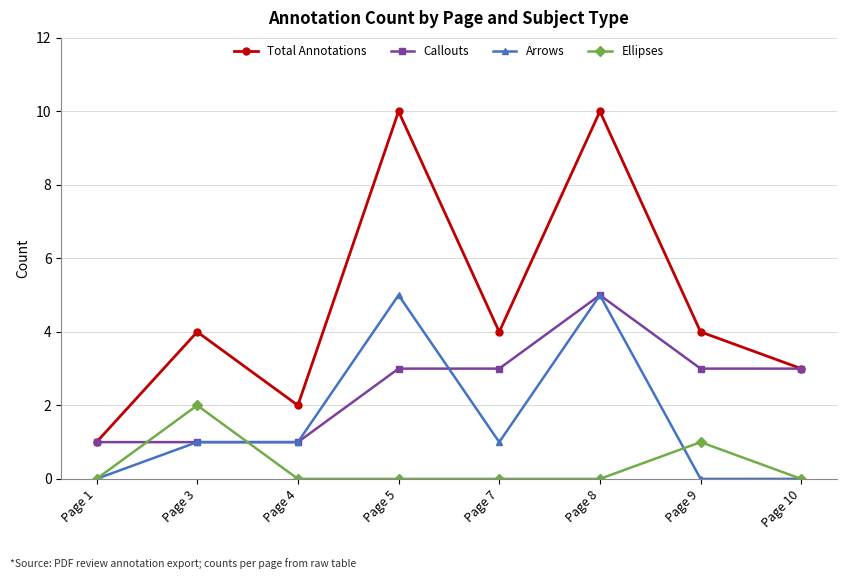

At which category is the sum across all series the highest?

Page 8